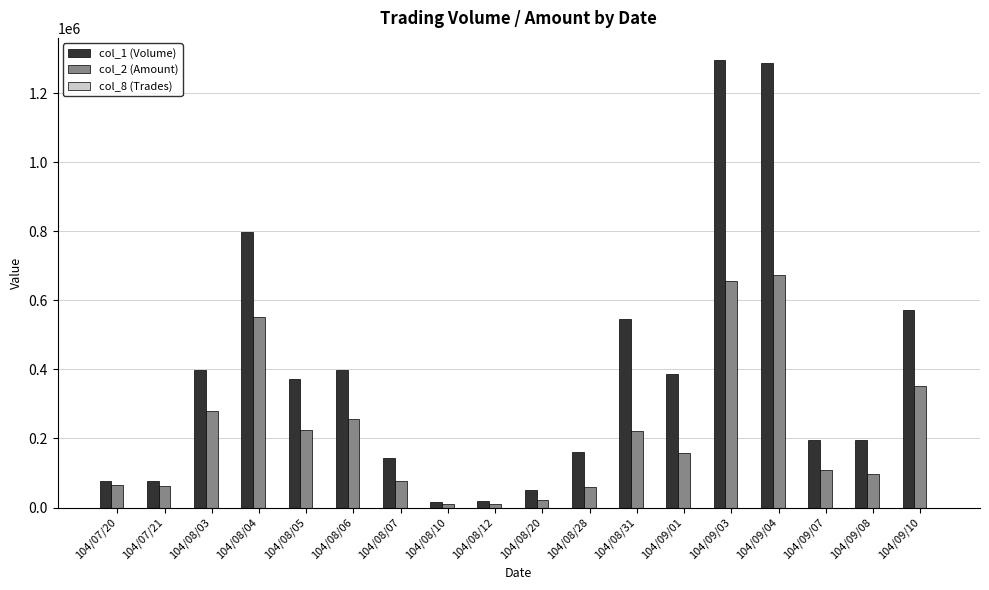

Which series has the largest total across all categories?

col_1 (Volume)